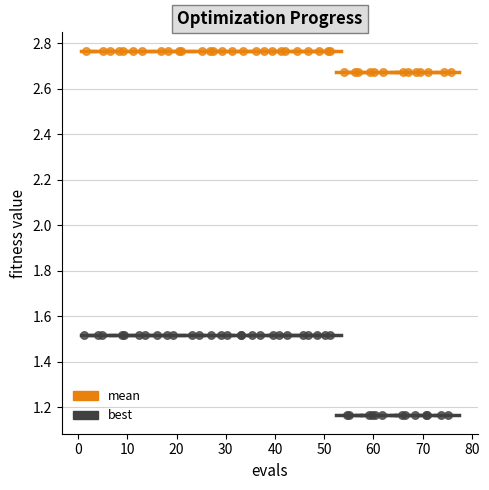

Which series contains the highest Y value?

mean